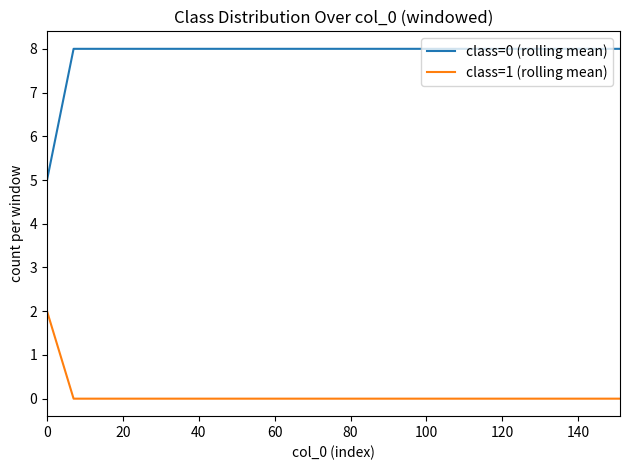

True or false: class=0 (rolling mean) and class=1 (rolling mean) cross at least once.

False